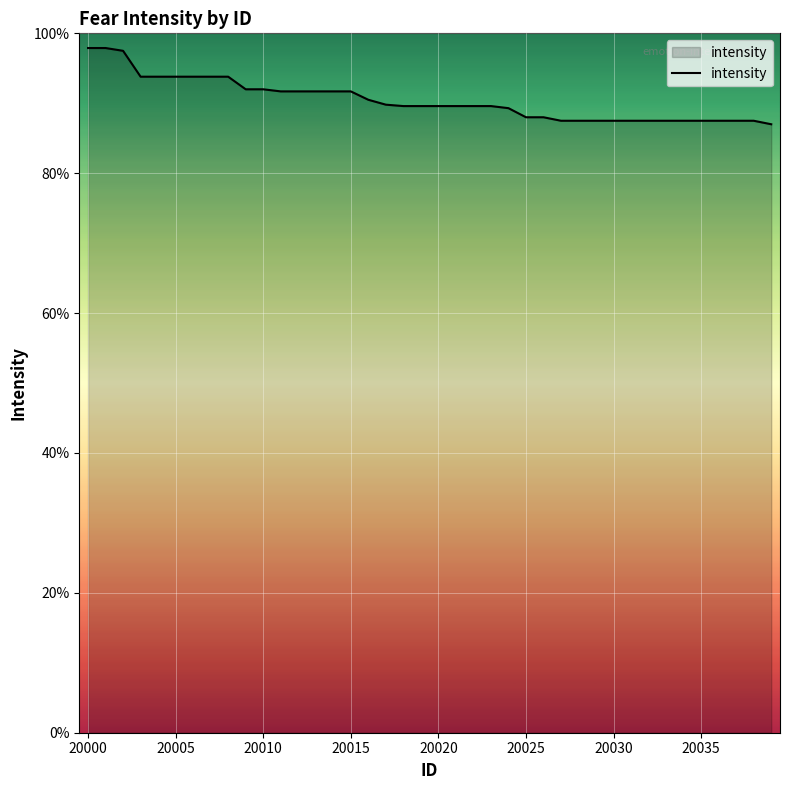

How many values are between 0 and 1?

40